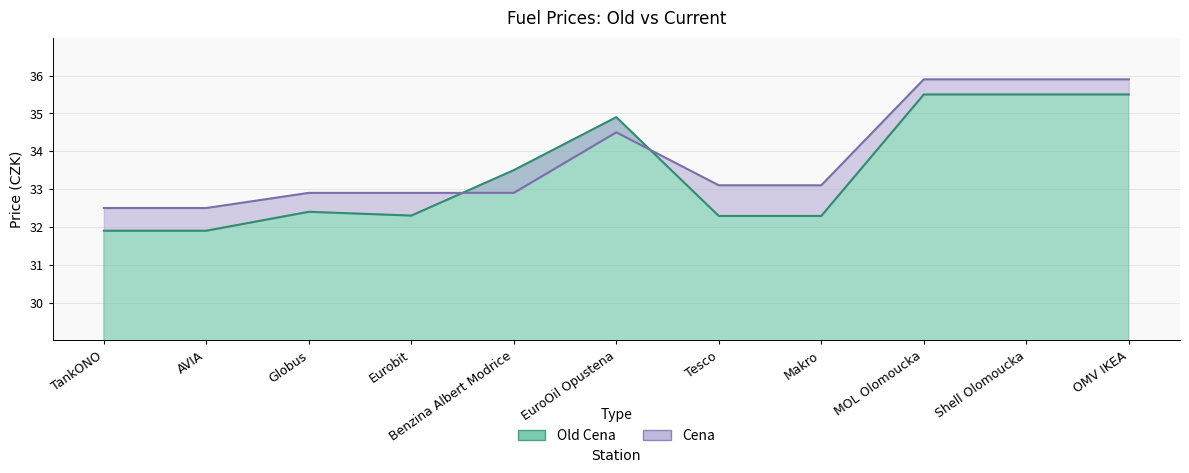

At which label does old_cena reach its peak?

MOL Olomoucka